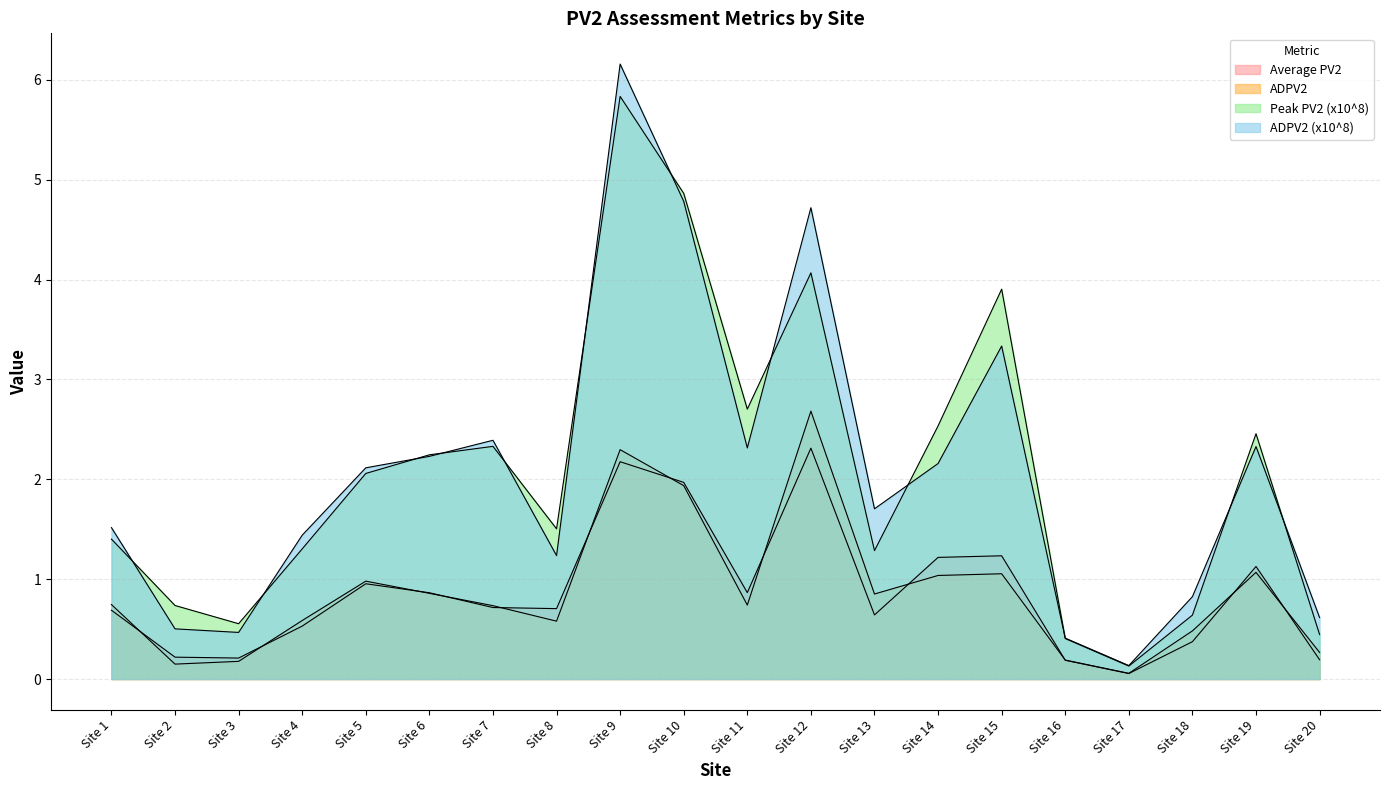

Which series has the widest spread of values?

ADPV2 (x10^8)